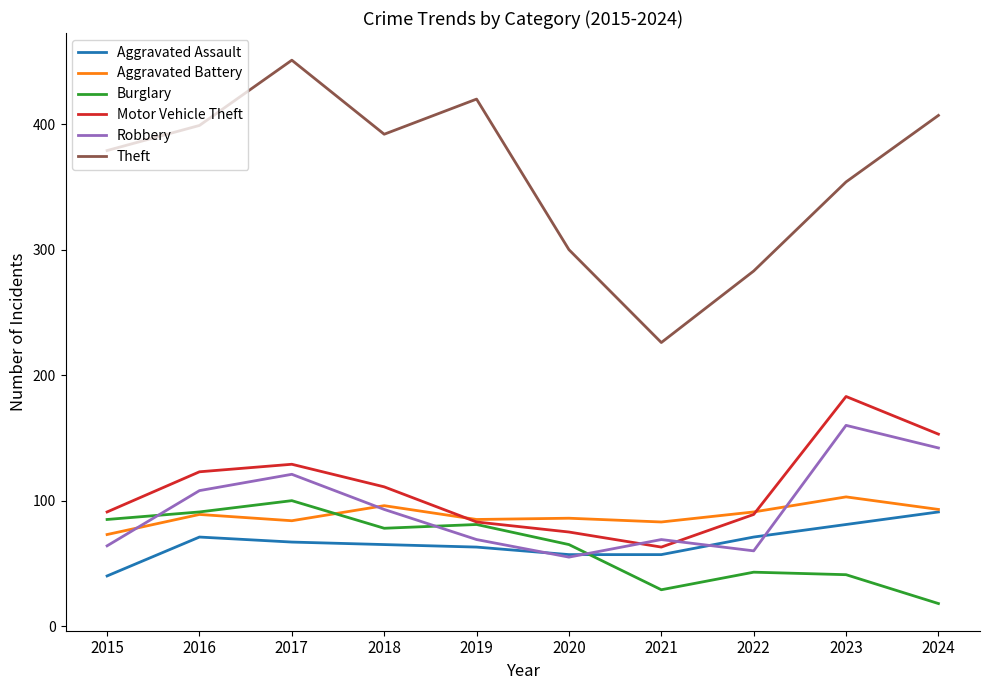

What is the difference between the highest and lowest values at 2019?

357